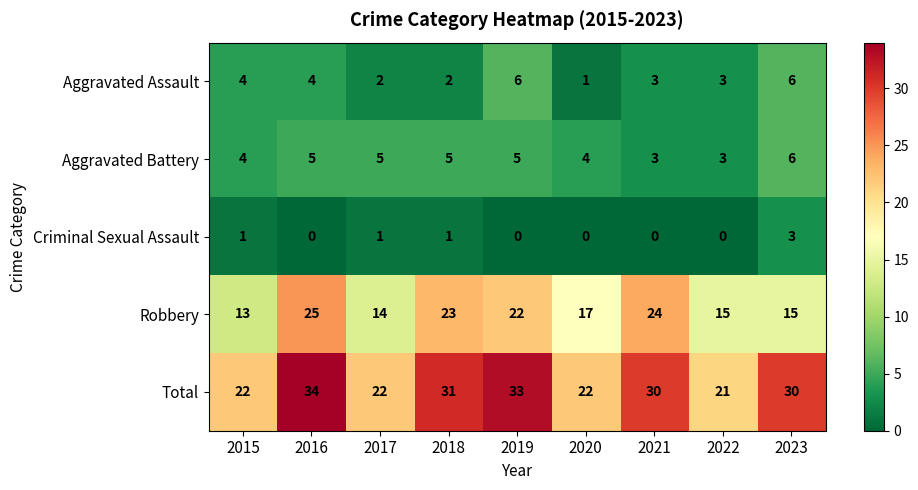

What is the difference between the maximum and minimum values in the Criminal Sexual Assault series?

3